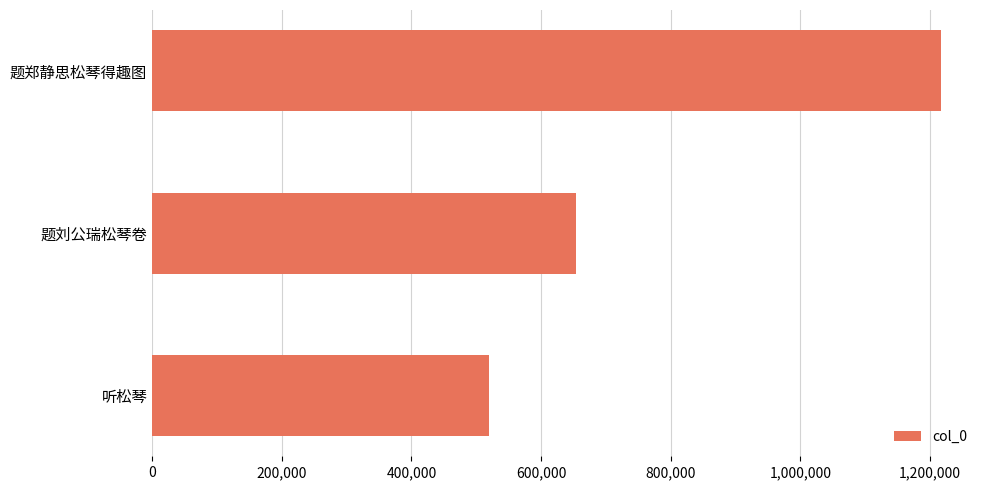

Rank the categories by value from highest to lowest.

题郑静思松琴得趣图, 题刘公瑞松琴卷, 听松琴